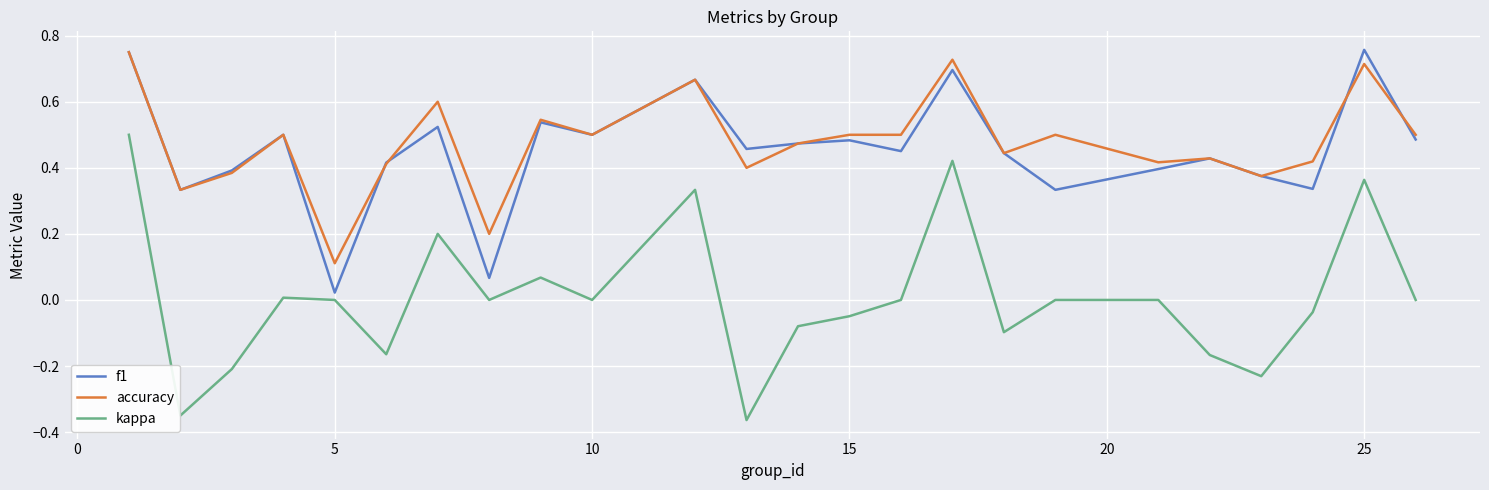

How many interior local valleys does the kappa series have?

7